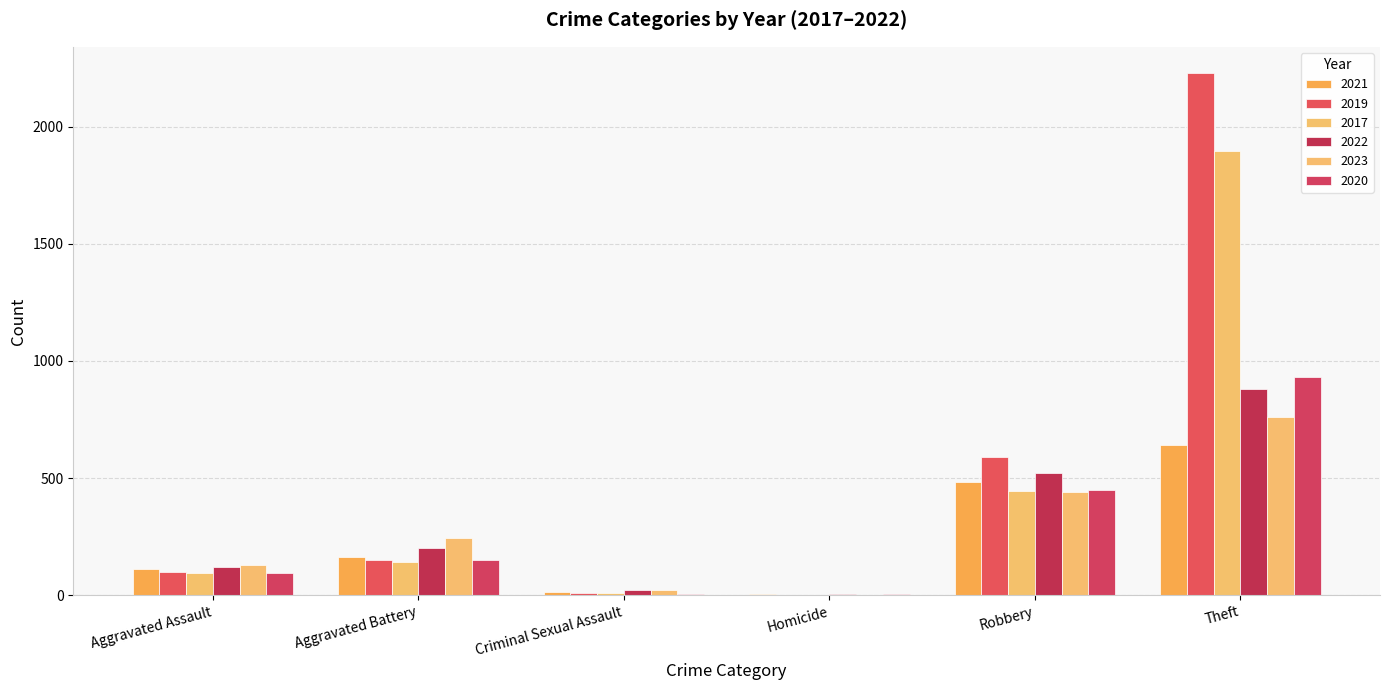

Count the number of categories in the chart.

6